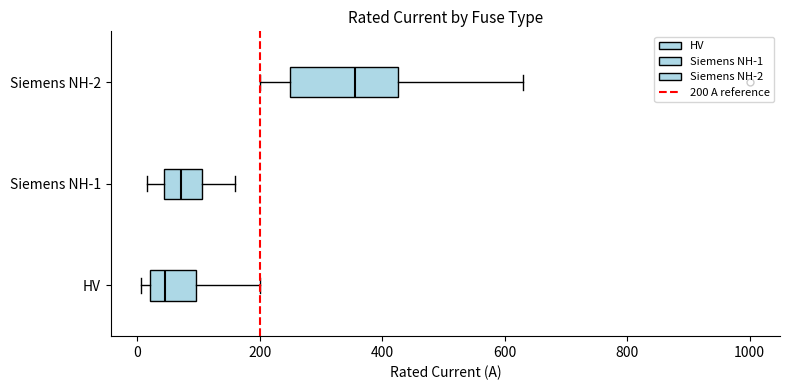

Reading bottom to top, transcribe this box plot: for each box, give where its median line is, the range the box spans, and where its two whiskers end, as read against the x-axis. The values are not printed on the chart, so give them approximately, as read against the axis.

HV: median 40, box 20 to 100, whiskers 0 to 200
Siemens NH-1: median 80, box 40 to 100, whiskers 20 to 160
Siemens NH-2: median 360, box 260 to 420, whiskers 200 to 640